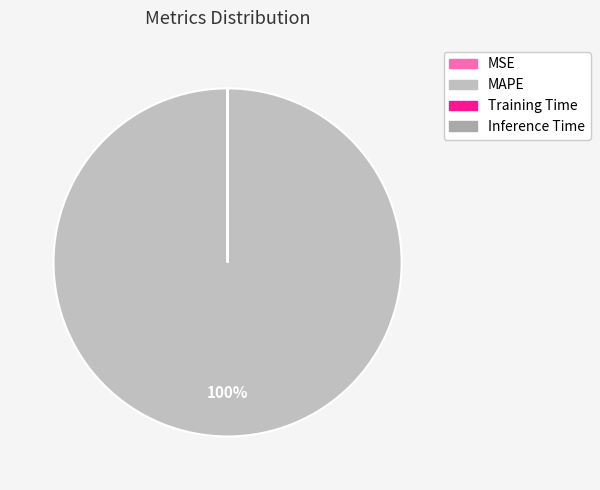

Is it true that Inference Time is 15% of the pie?

False